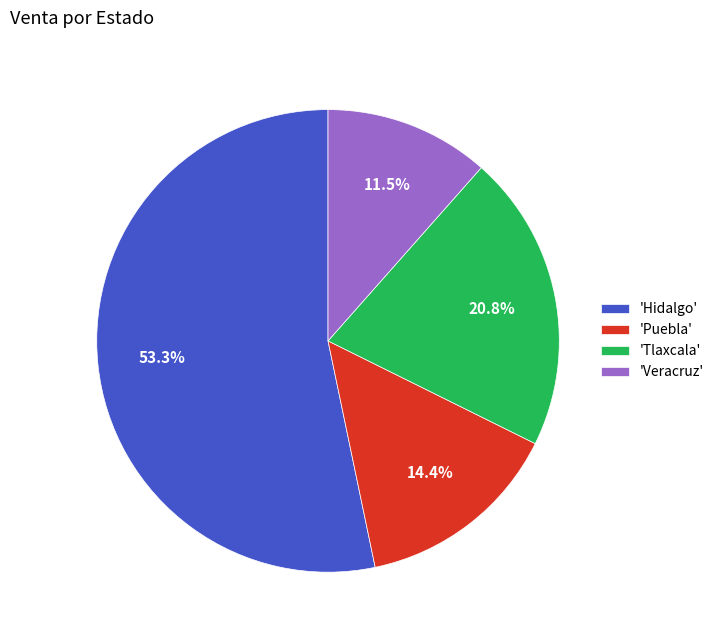

What is the total percentage of 'Hidalgo' and 'Veracruz'?

64.8%